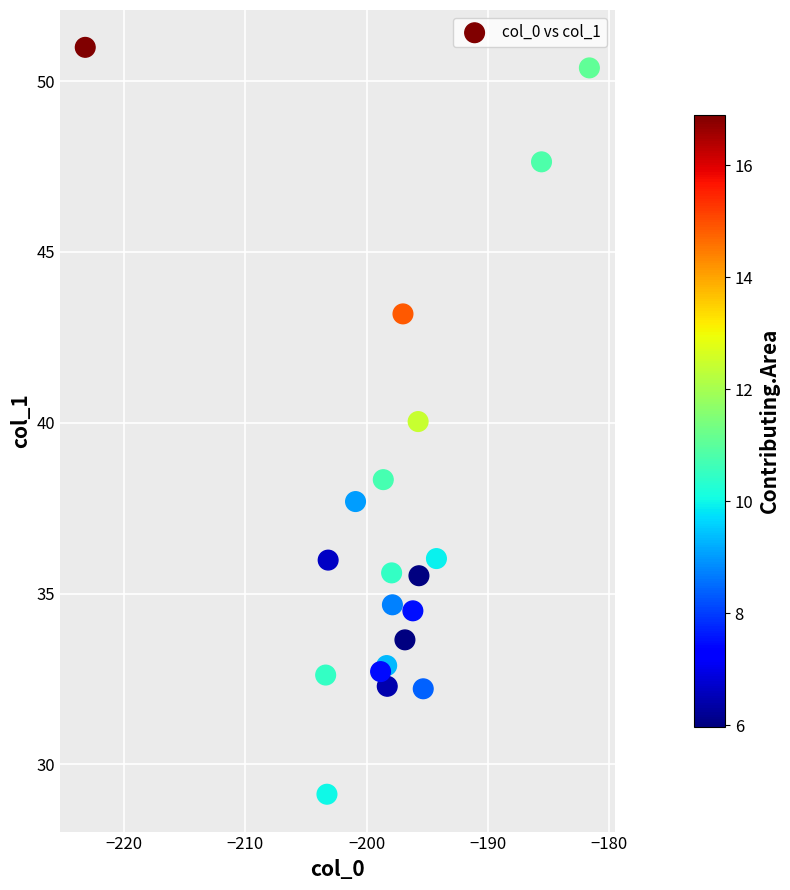

What is the range of Y values (max minus min)?

21.9